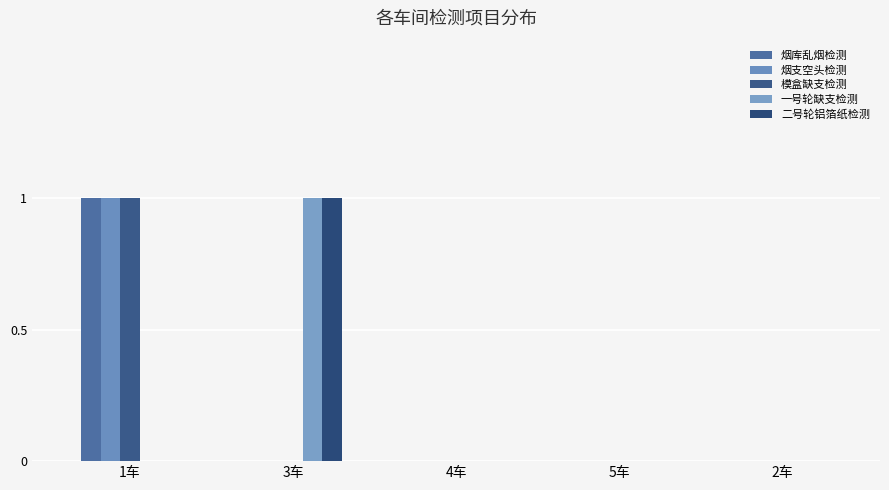

List the series in order of their peak value, highest first.

烟库乱烟检测, 烟支空头检测, 模盒缺支检测, 一号轮缺支检测, 二号轮铝箔纸检测